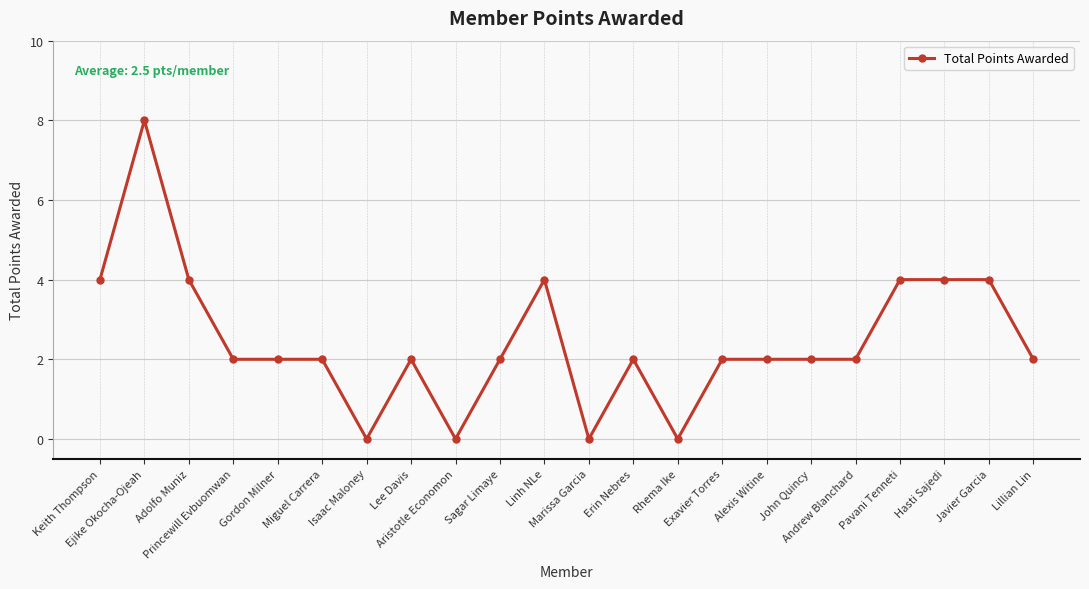

Which has a higher value, Pavani Tenneti or Marissa Garcia?

Pavani Tenneti